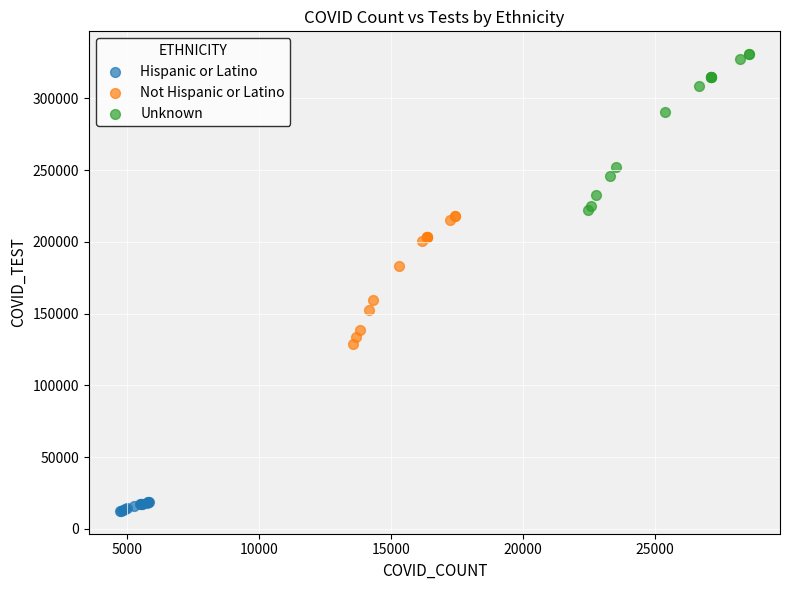

Which series has the largest Y range (max minus min)?

Unknown